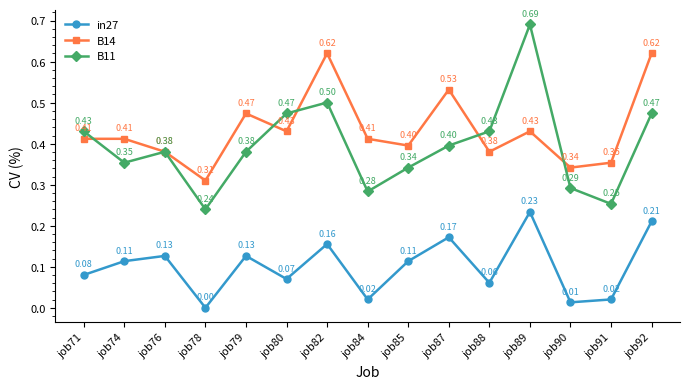

What is the total value across all series at job76?

0.9